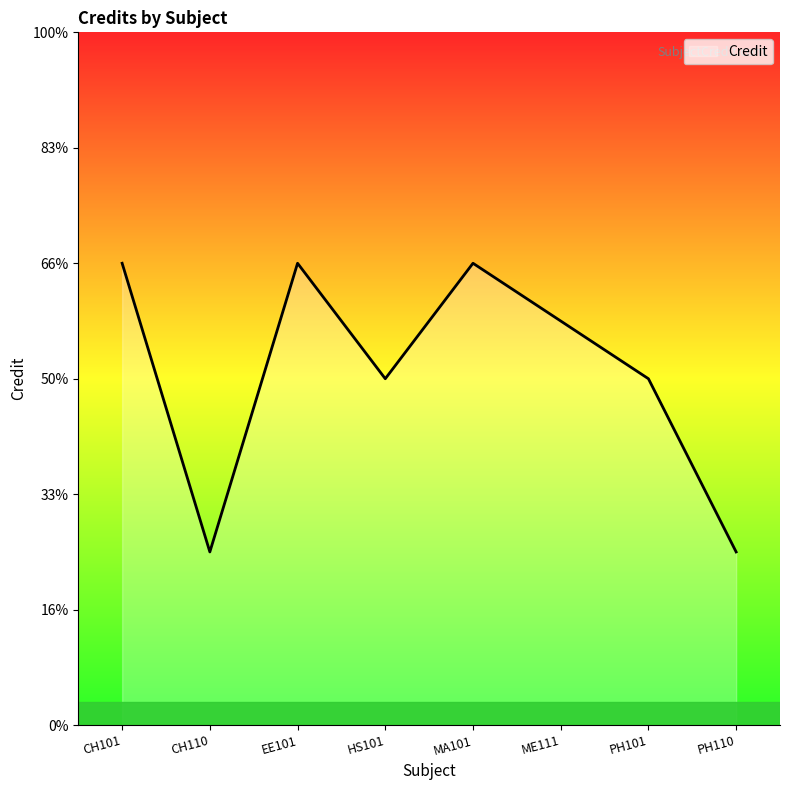

True or false: there are more than 2 points higher than both neighbors.

False